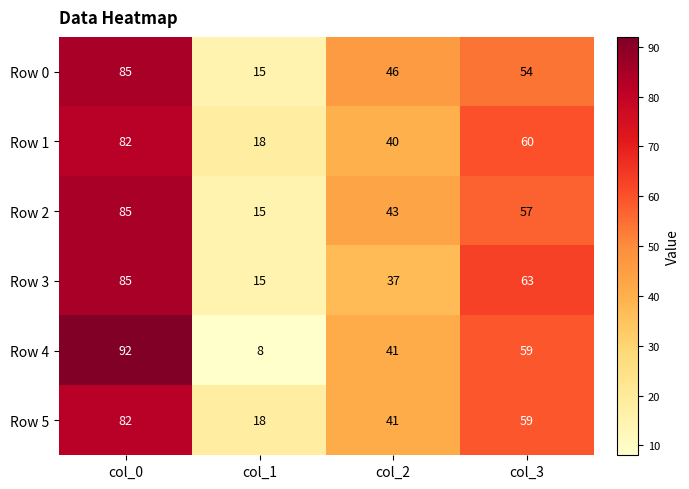

What is the difference between the second highest and minimum values in the Row 4 series?

51